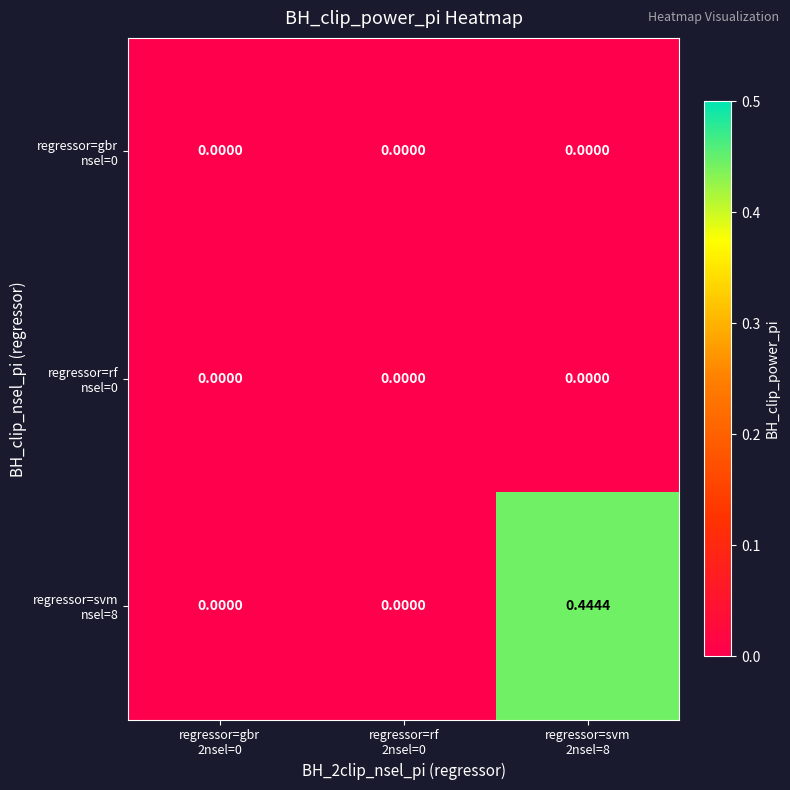

How many distinct data groups are displayed?

3